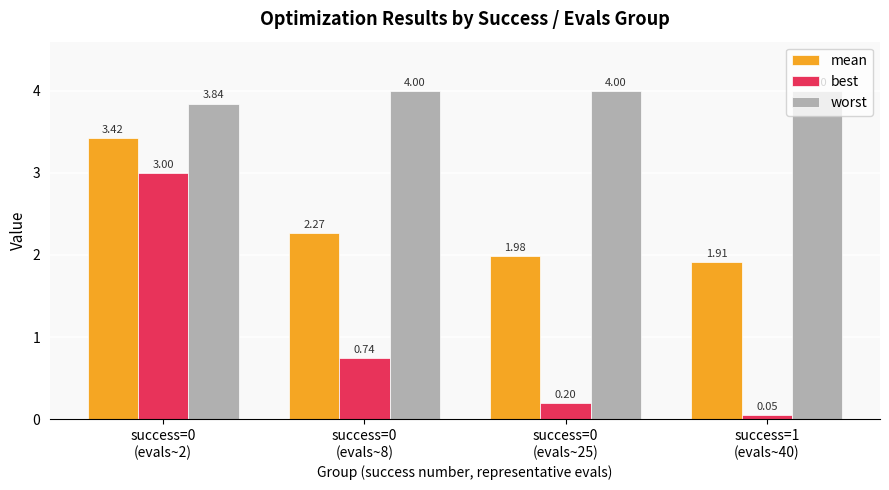

At how many categories does at least one series exceed 0?

4